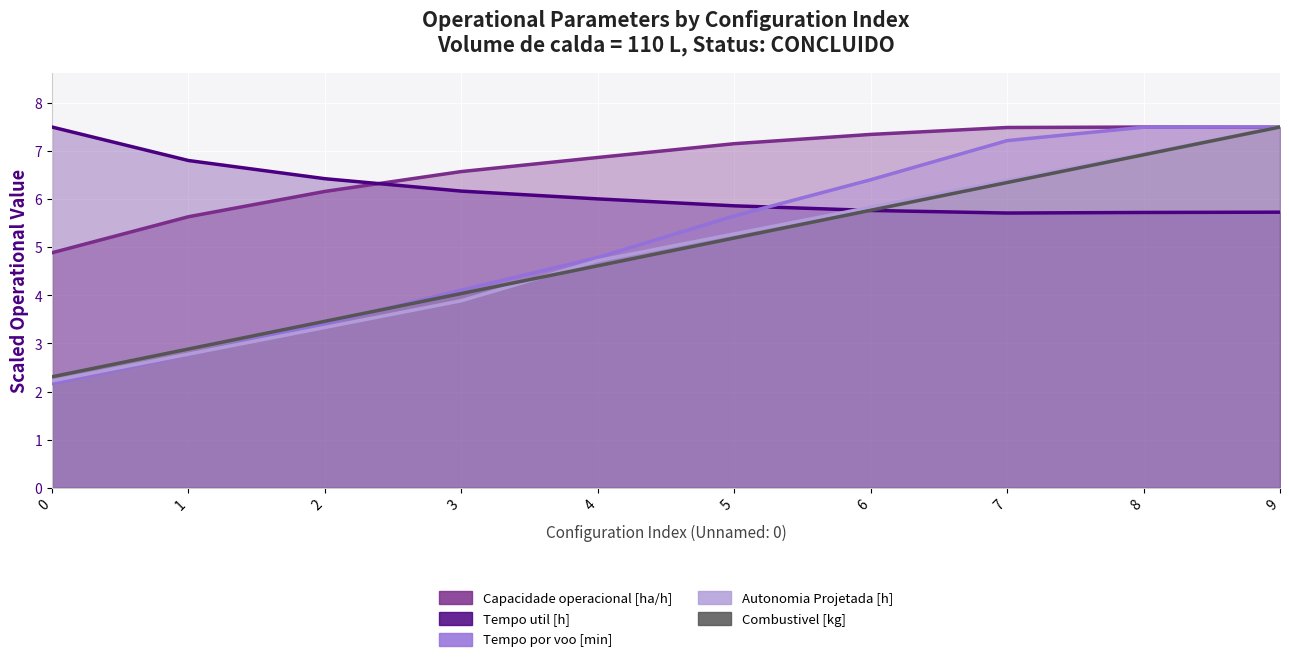

True or false: Tempo util [h] has a value of 2.9 at 8.

False